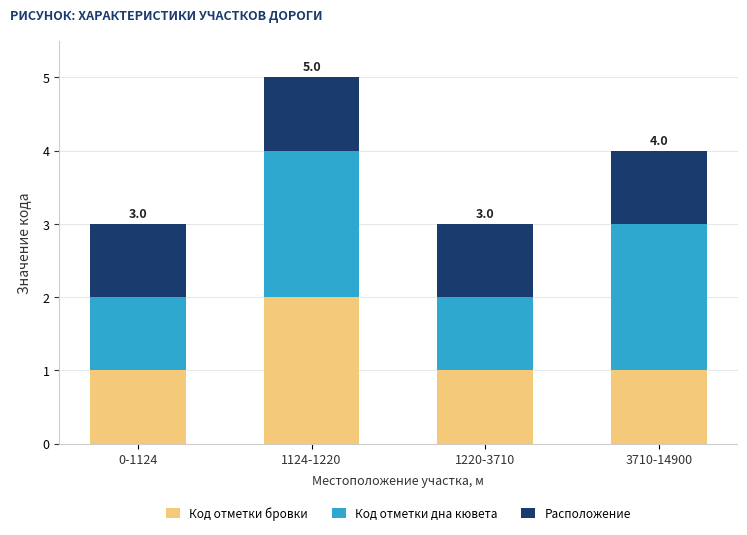

How many bars are there in total?

4